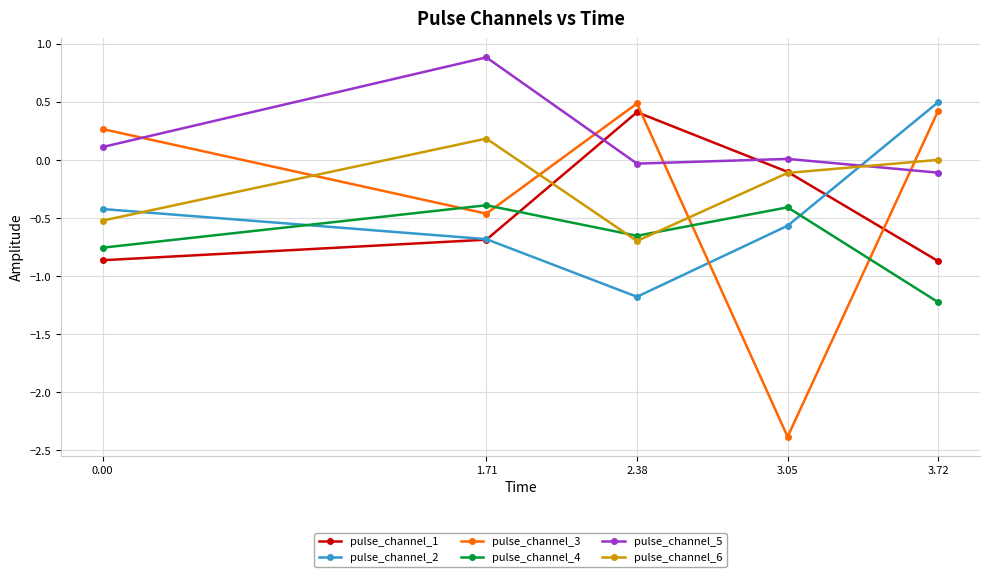

At which category does pulse_channel_6 reach its first local valley?

2.38